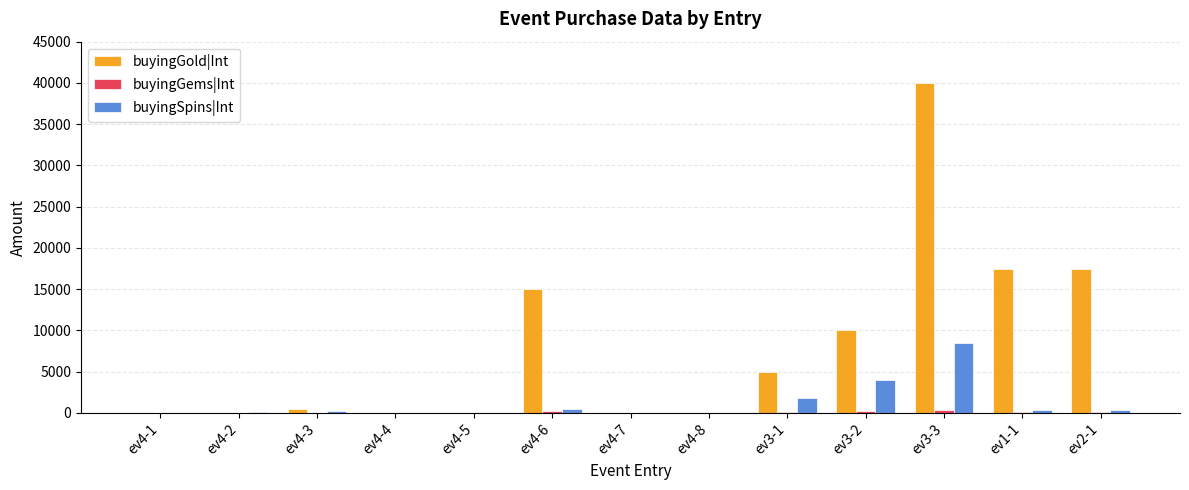

What is the highest value of the buyingGold|Int series?

40000